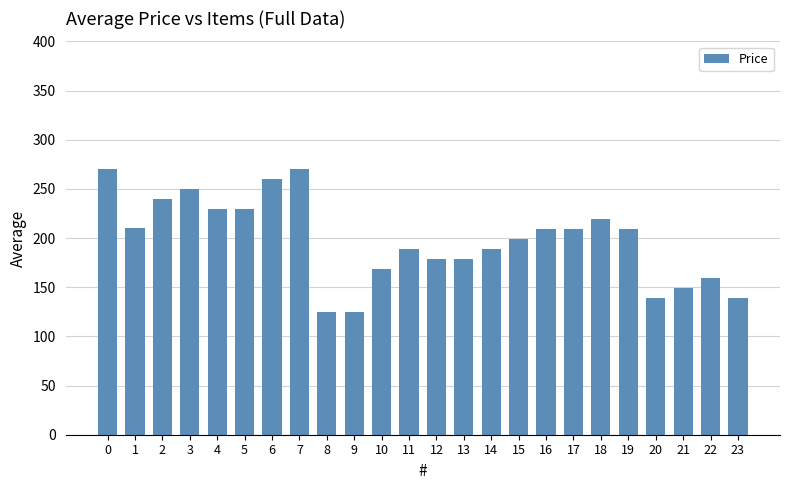

Are the bars grouped side by side (vs. stacked)?

No